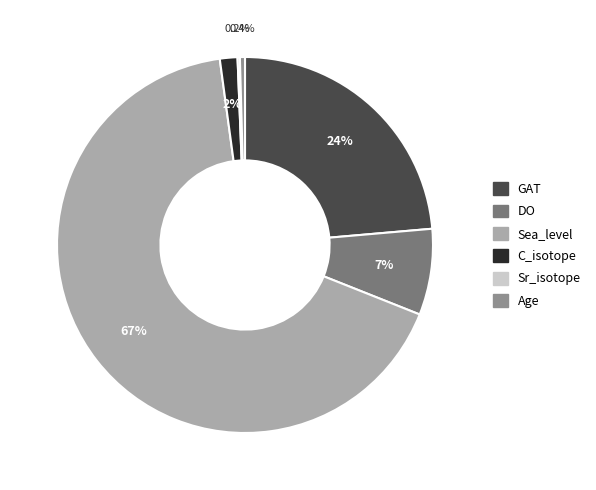

How many slices are in this pie chart?

6